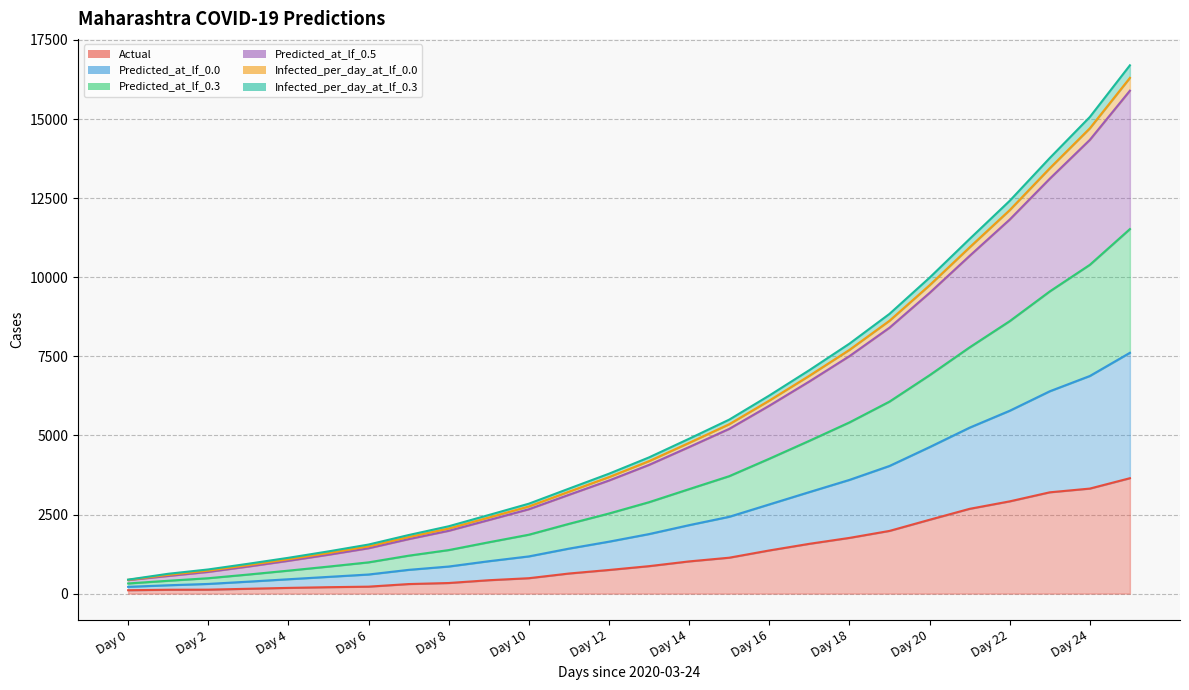

What is the sum of all Actual values?

31842